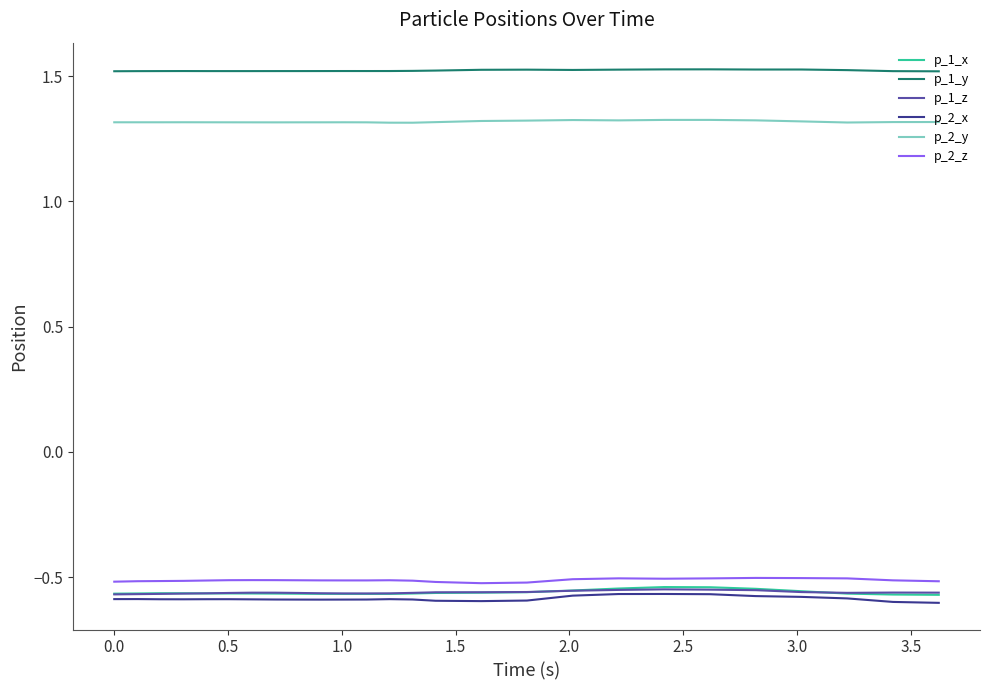

Which series has the largest total across all categories?

p_1_y